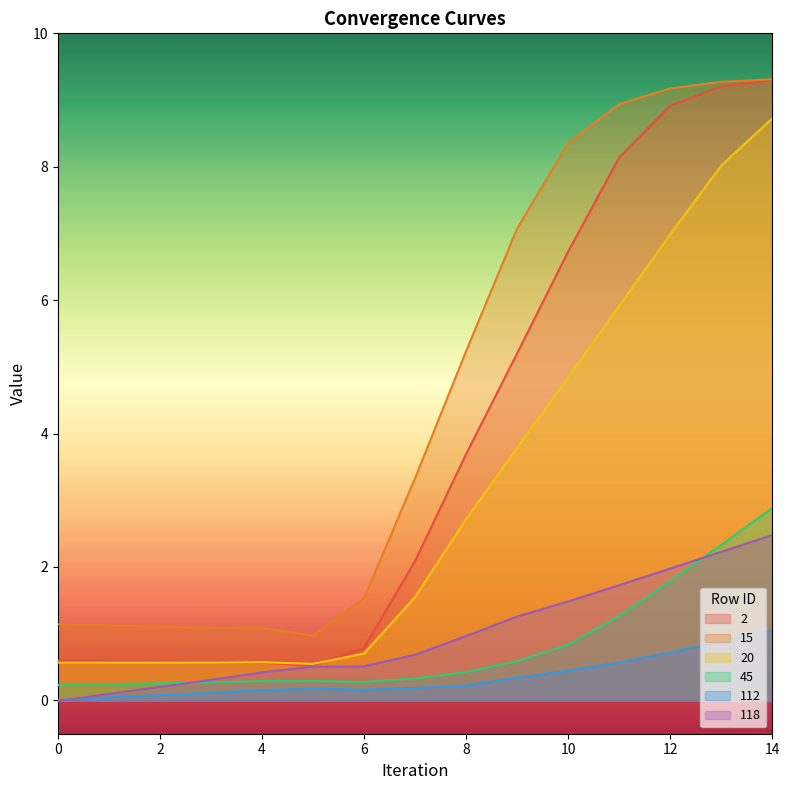

At how many categories does at least one series exceed 2?

8